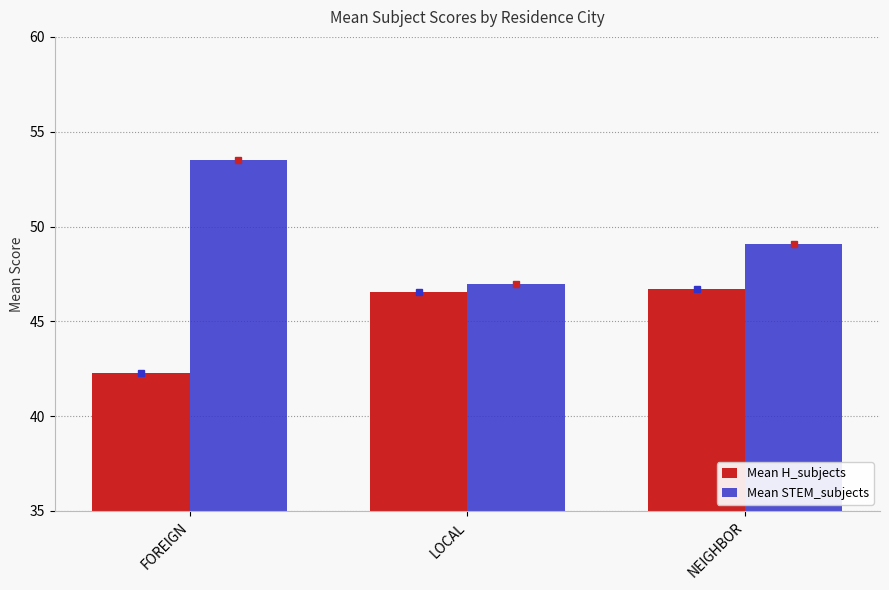

Rank the series at FOREIGN from highest to lowest value.

Mean STEM_subjects, Mean H_subjects